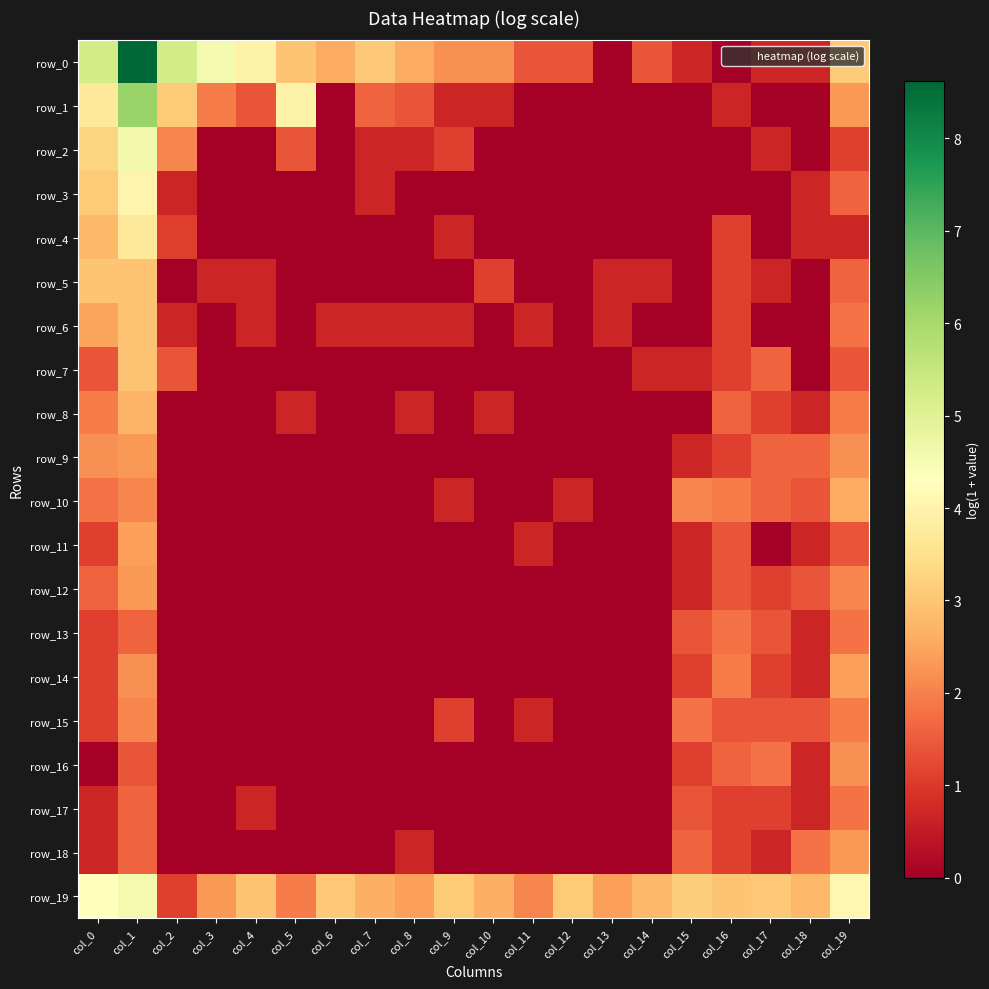

List the series in order of their peak value, lowest first.

row_13, row_17, row_15, row_16, row_9, row_12, row_18, row_11, row_14, row_10, row_8, row_6, row_7, row_5, row_4, row_3, row_19, row_2, row_1, row_0